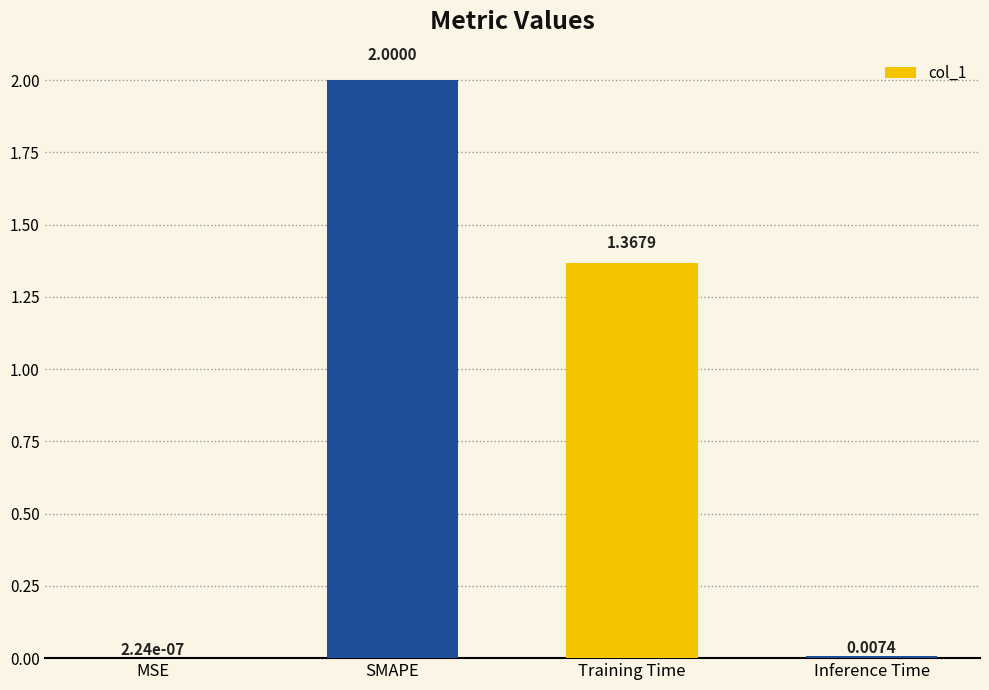

Approximately how many times larger is the value at SMAPE compared to Training Time?

1.5